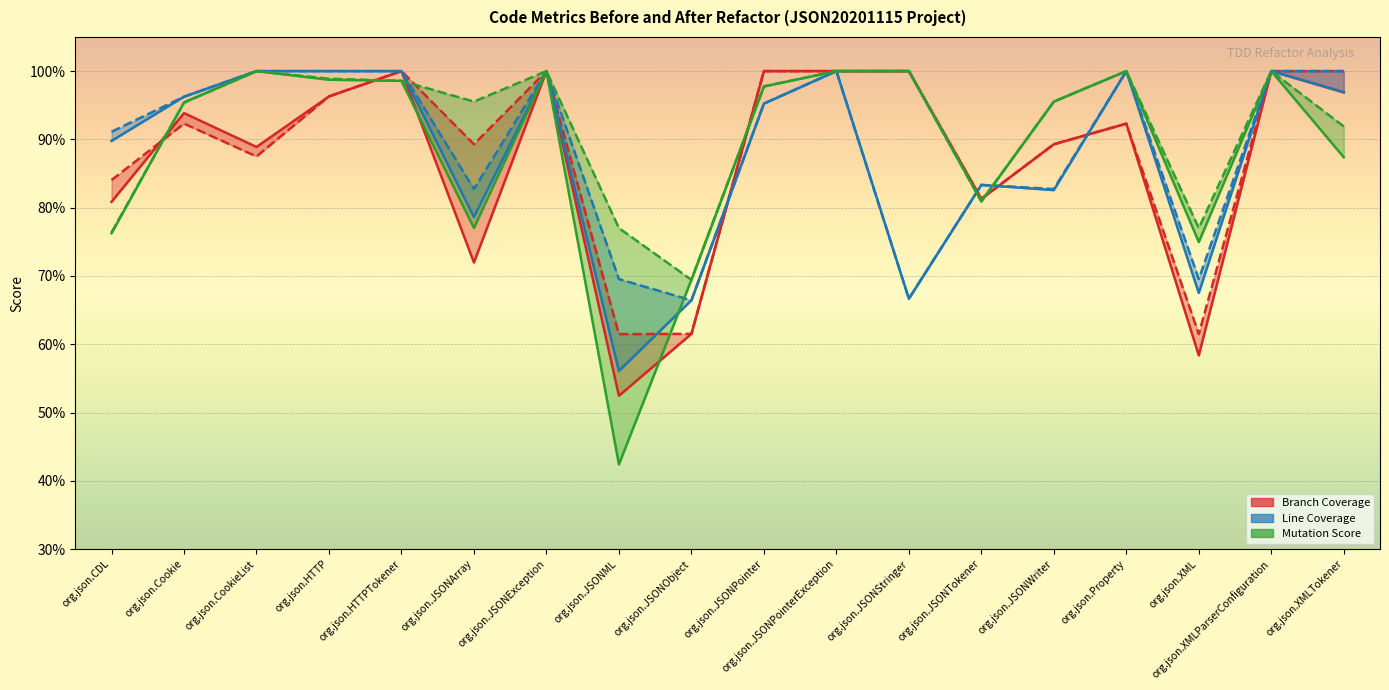

Reading left to right, transcribe all the data shown in this chart.

Branch Coverage Before: 0.8	0.9	0.9	1.0	1.0	0.7	1.0	0.5	0.6	1.0	1.0	1.0	0.8	0.9	0.9	0.6	1.0	1.0
Branch Coverage After: 0.8	0.9	0.9	1.0	1.0	0.9	1.0	0.6	0.6	1.0	1.0	1.0	0.8	0.9	0.9	0.6	1.0	1.0
Line Coverage Before: 0.9	1.0	1.0	1.0	1.0	0.8	1.0	0.6	0.7	1.0	1.0	0.7	0.8	0.8	1.0	0.7	1.0	1.0
Line Coverage After: 0.9	1.0	1.0	1.0	1.0	0.8	1.0	0.7	0.7	1.0	1.0	0.7	0.8	0.8	1.0	0.7	1.0	1.0
Mutation Score Before: 0.8	1.0	1.0	1.0	1.0	0.8	1.0	0.4	0.7	1.0	1.0	1.0	0.8	1.0	1.0	0.7	1.0	0.9
Mutation Score After: 0.8	1.0	1.0	1.0	1.0	1.0	1.0	0.8	0.7	1.0	1.0	1.0	0.8	1.0	1.0	0.8	1.0	0.9